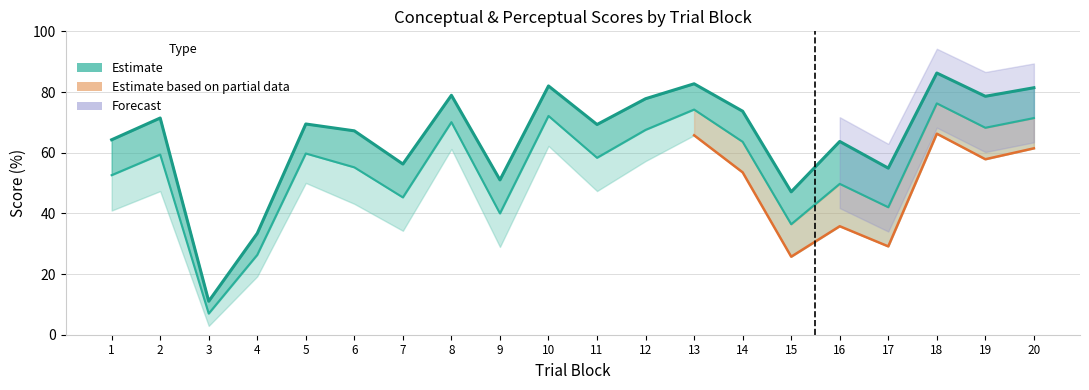

Does the chart display data point markers on the line(s)?

No